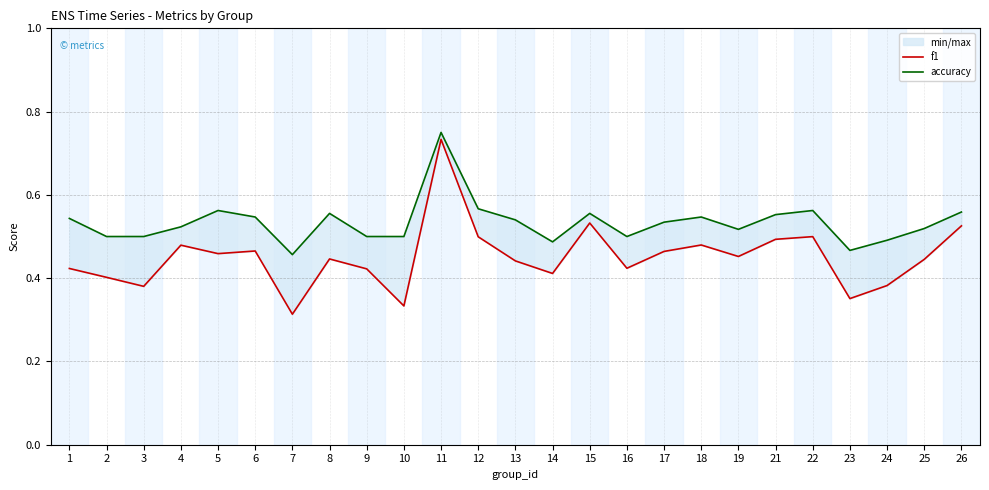

In f1, how many points are lower than both neighbors (excluding endpoints)?

8